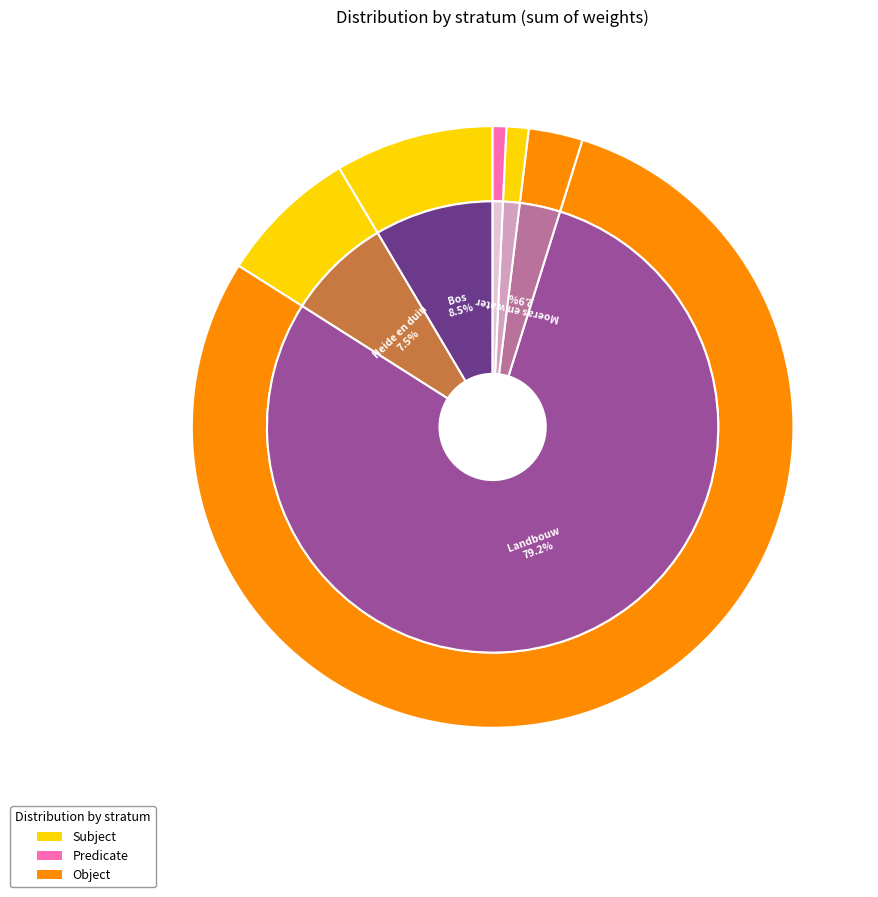

Is it true that Moeras en water is 1% of the pie?

False